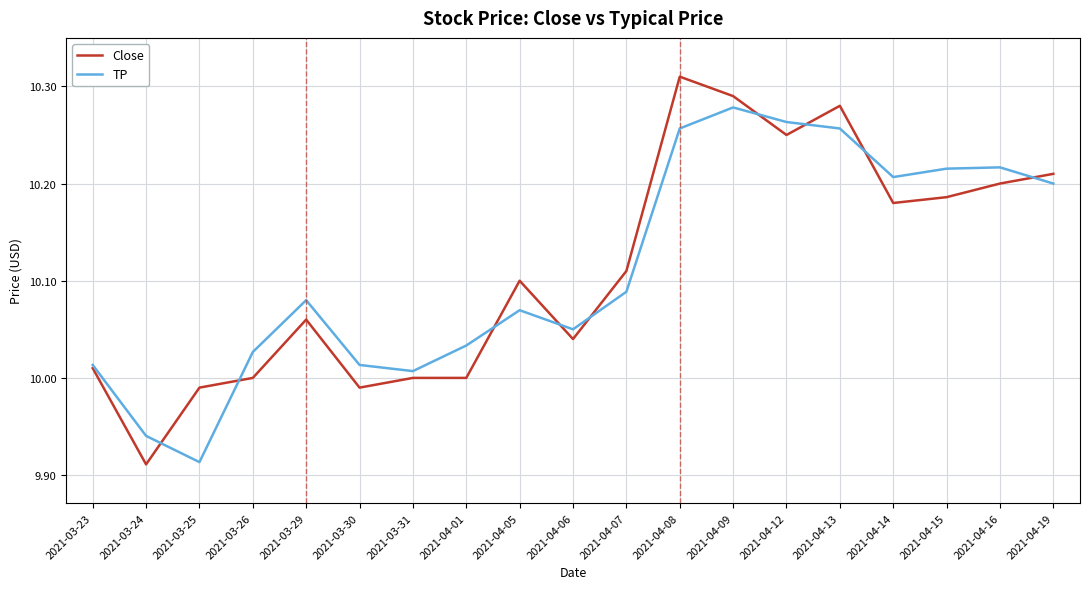

How many lines are shown in the chart?

2